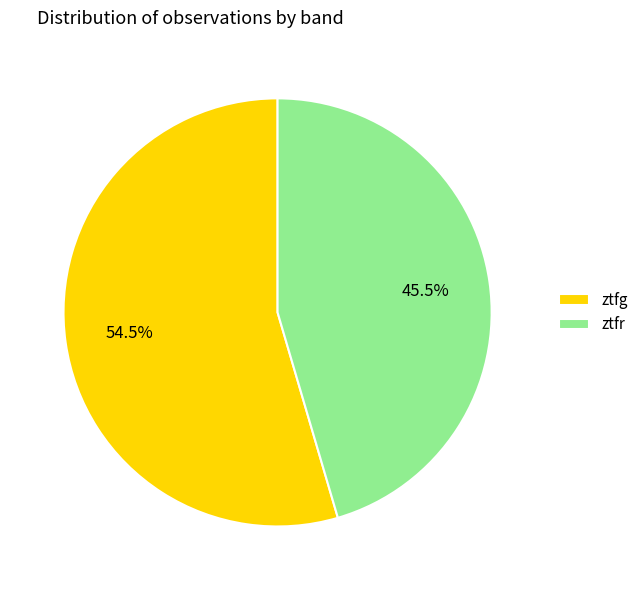

Is ztfg the majority of the pie?

Yes